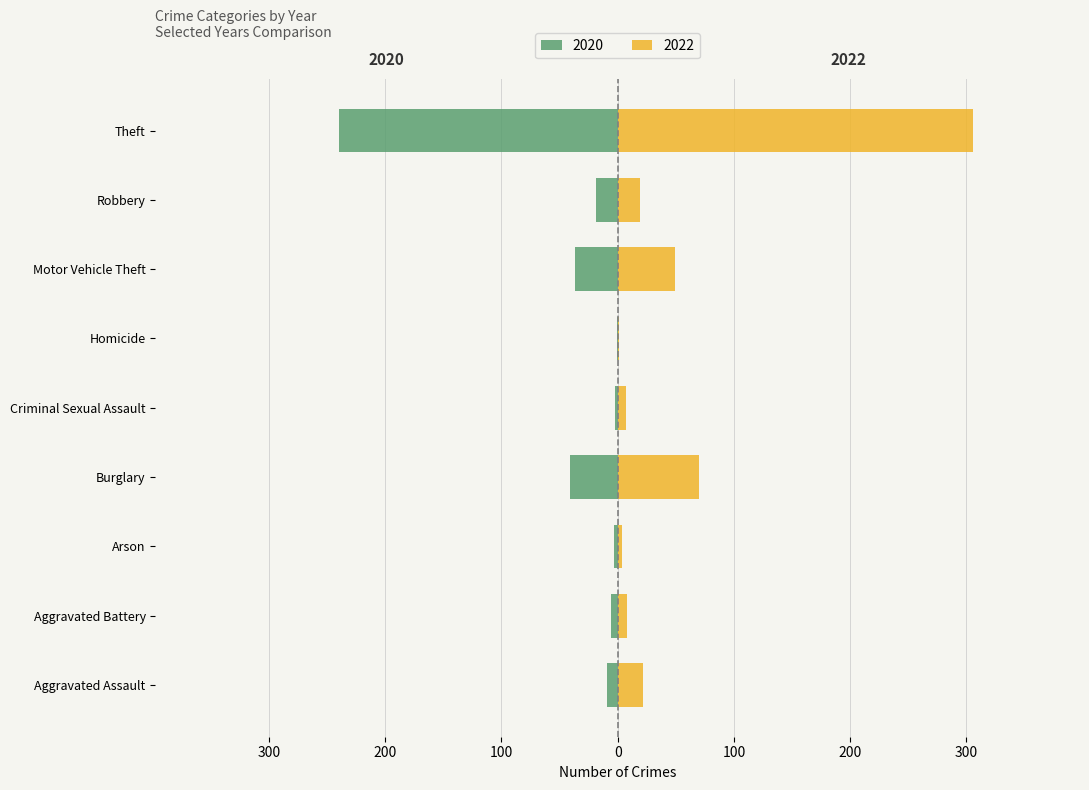

The value of 2022 at Arson is 4. True or false?

True